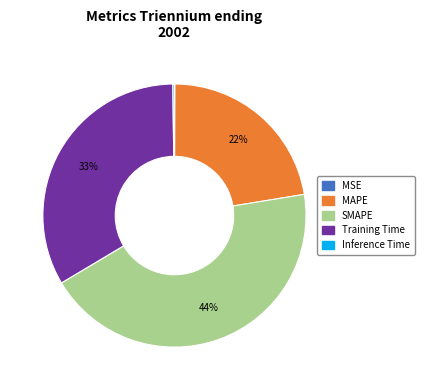

Does any single category account for the majority?

No